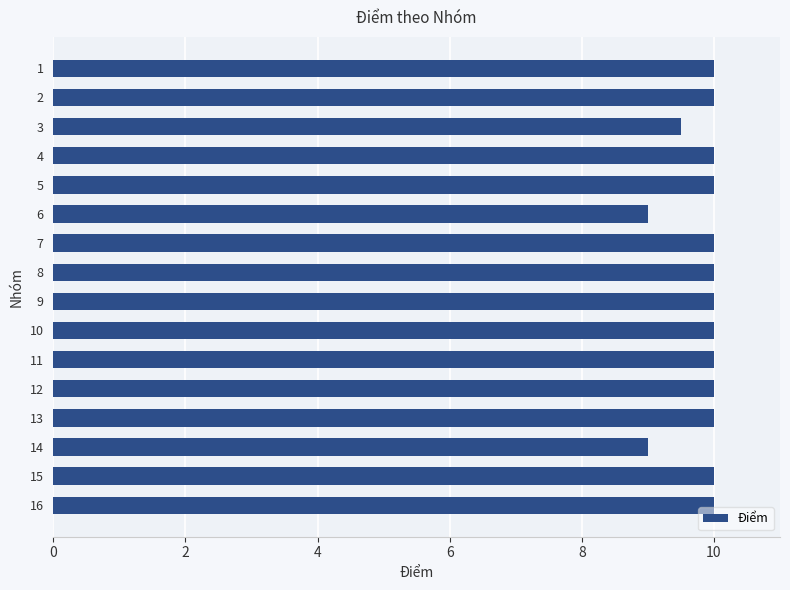

Count the number of categories in the chart.

16